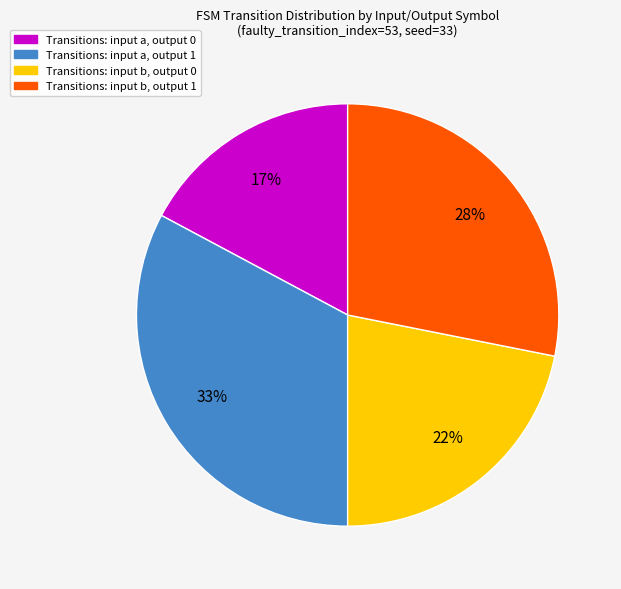

Does Transitions: input a, output 0 account for over 50% of the chart?

No